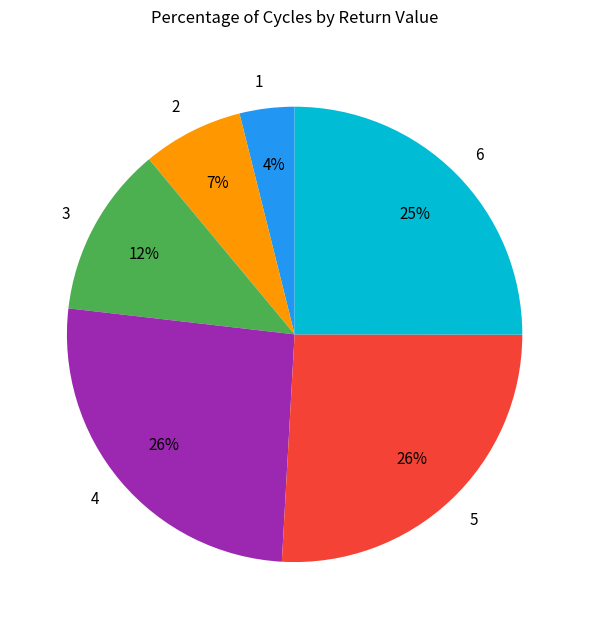

Which has a higher value, 6 or 2?

6